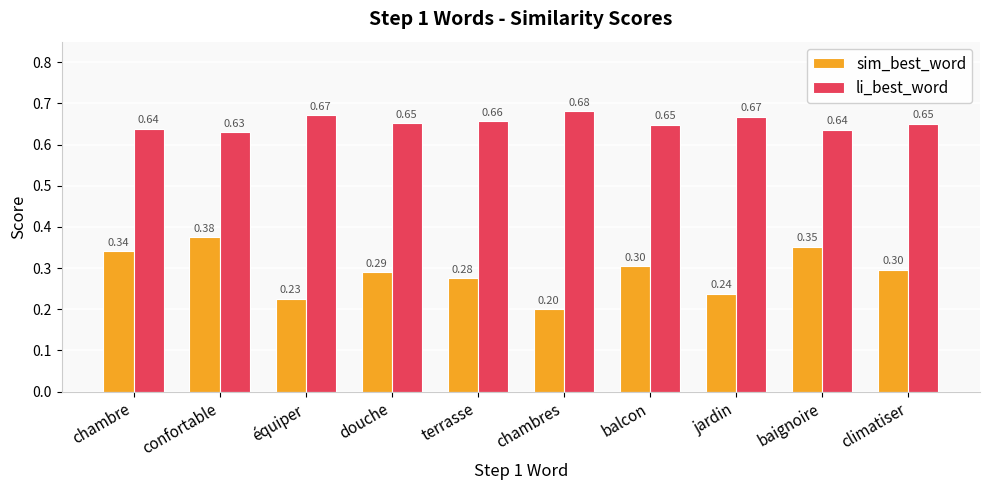

What is the sum of all sim_best_word values?

2.9